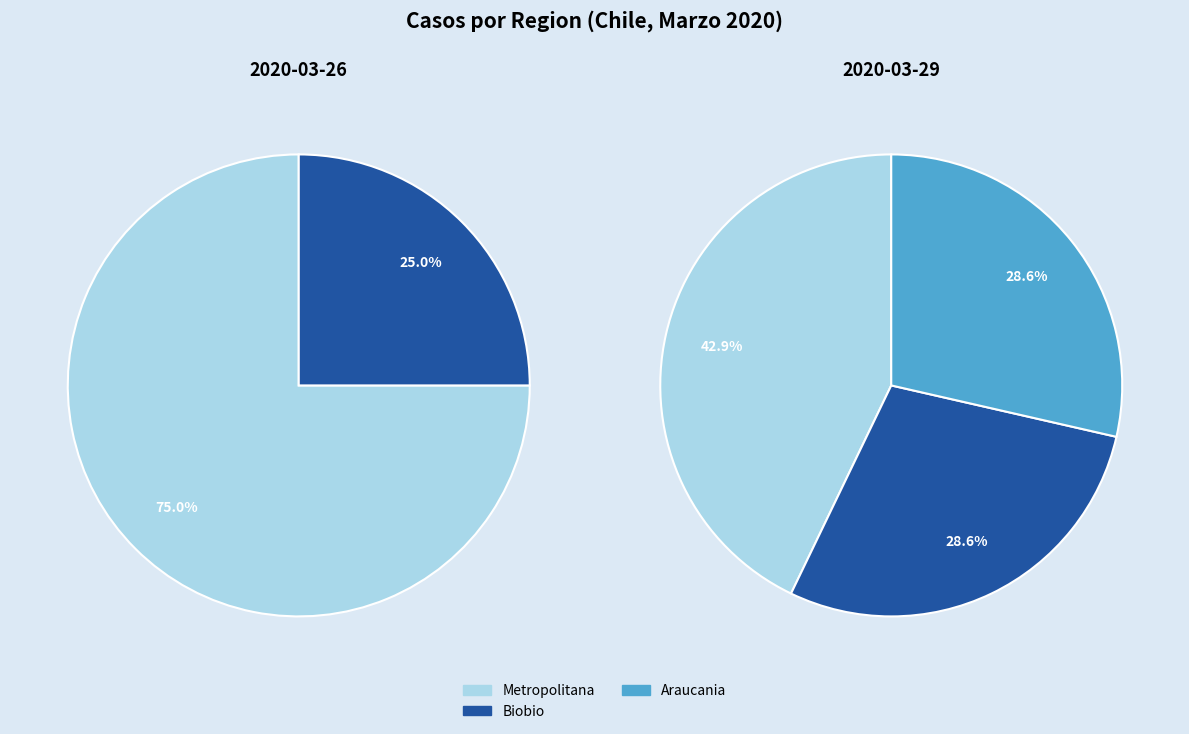

True or false: Metropolitana accounts for 67% of the total.

False